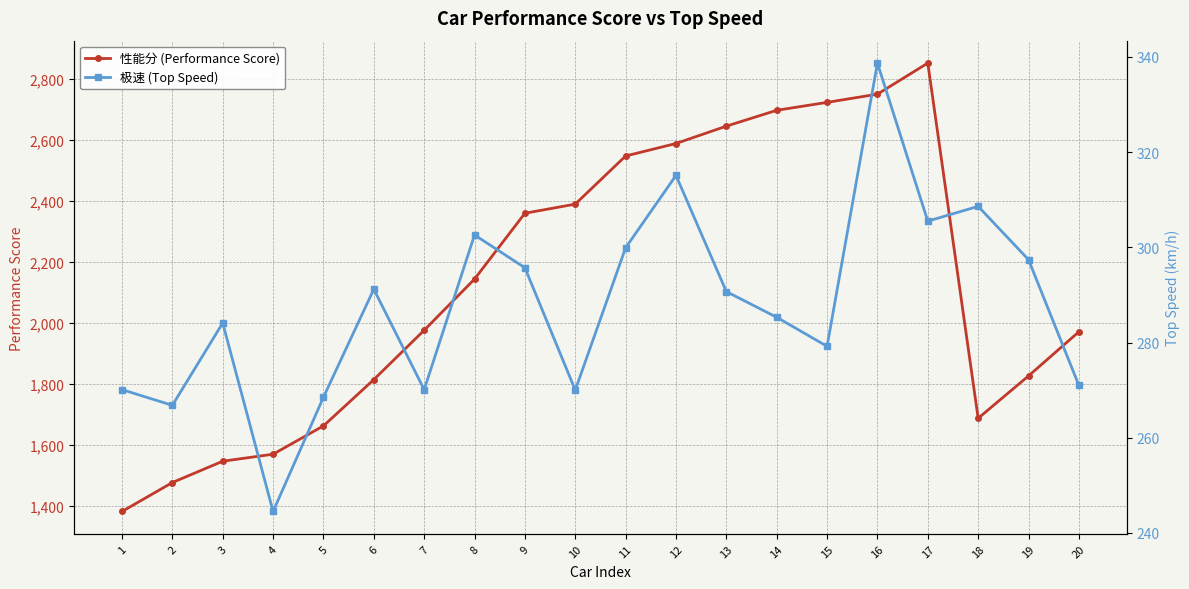

True or false: 性能分 (Performance Score) has more than 2 points higher than both neighbors.

False